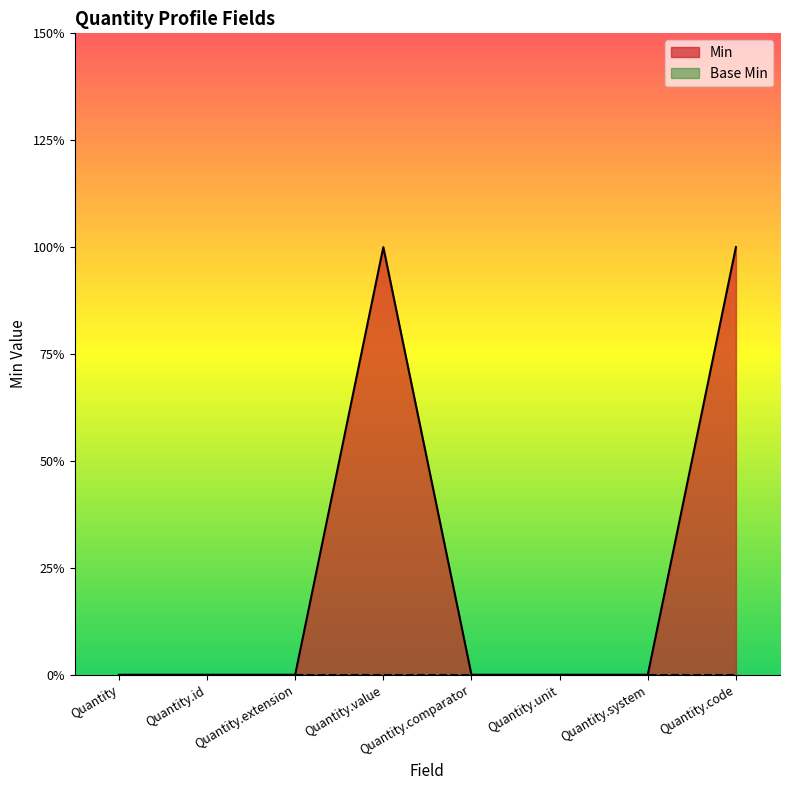

Where is the data nearest to the value 0?

Quantity